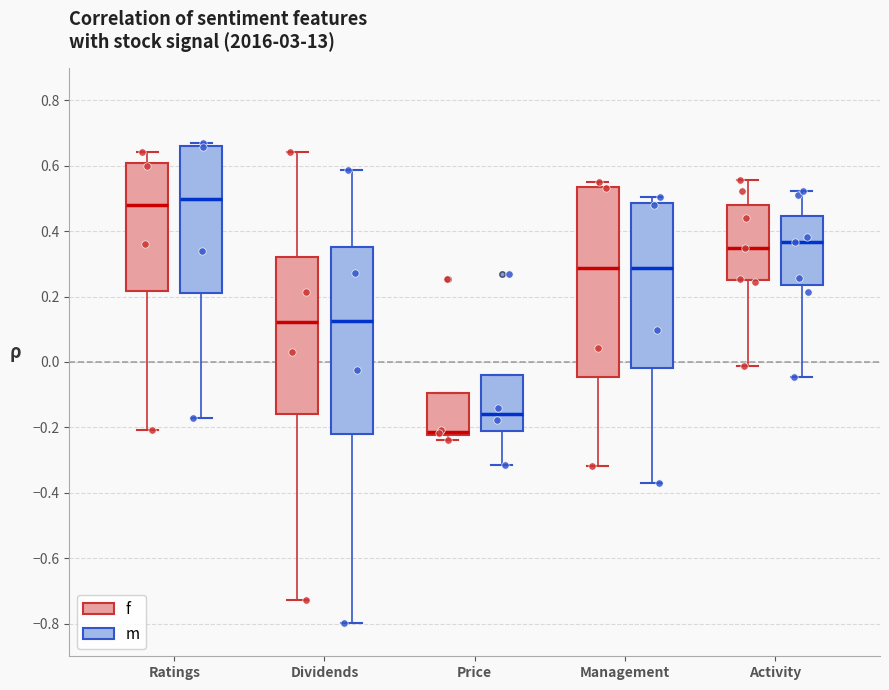

Where does the median line of the box for Ratings (f) sit on the y-axis? The values are not printed on the chart, so give them approximately, as read against the axis.

0.48